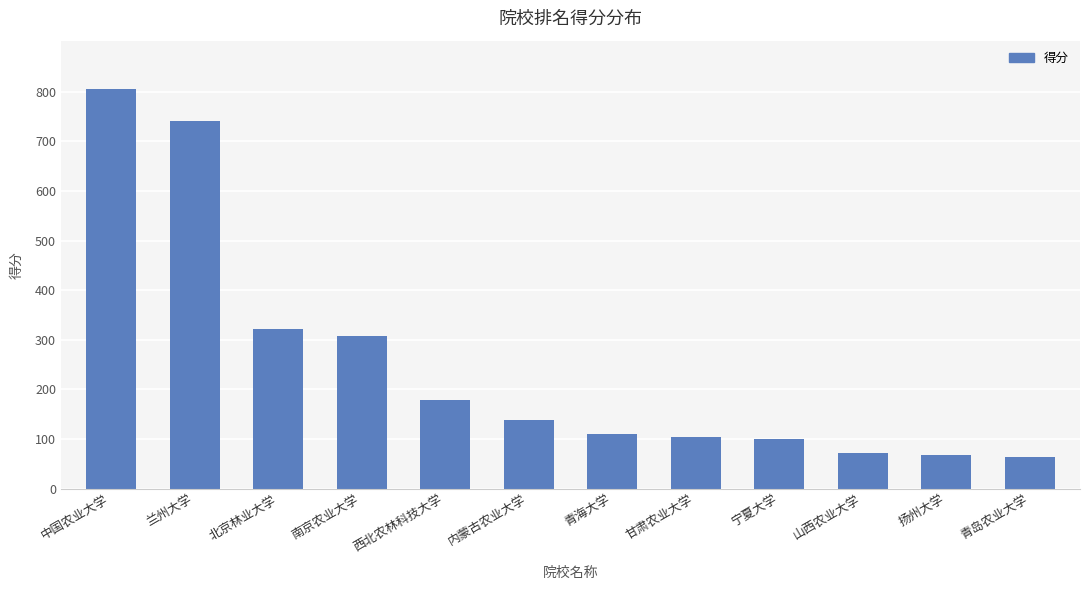

How many bars are there in total?

12